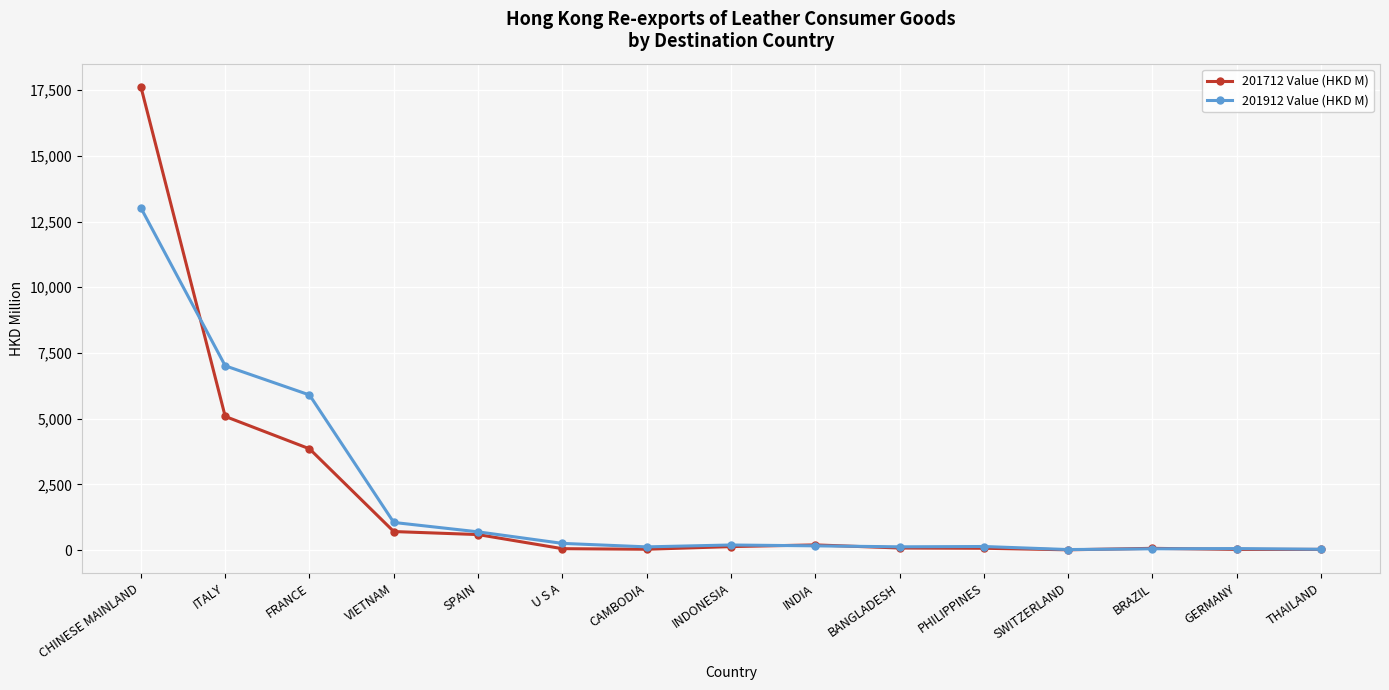

Which series has the largest range (max minus min)?

201712 Value (HKD M)